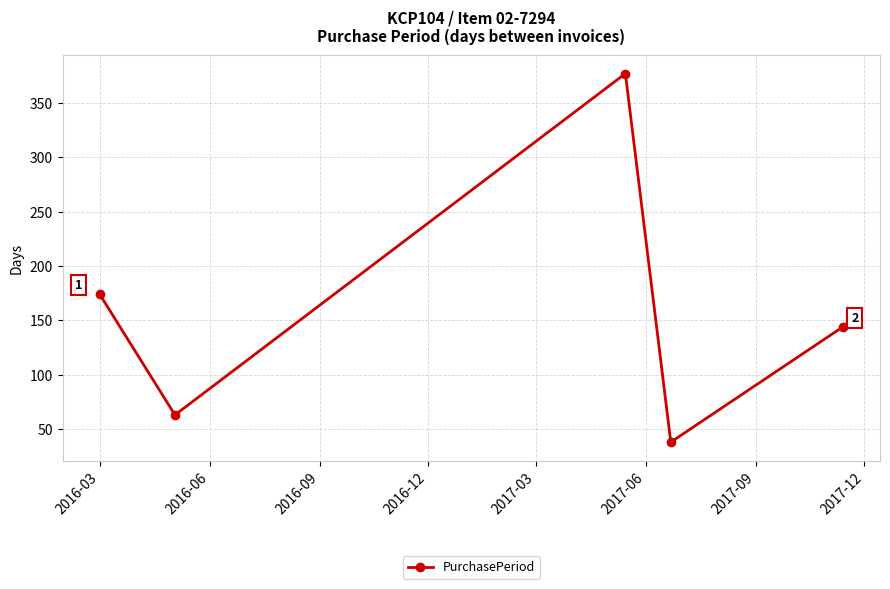

How many lines are shown in the chart?

1